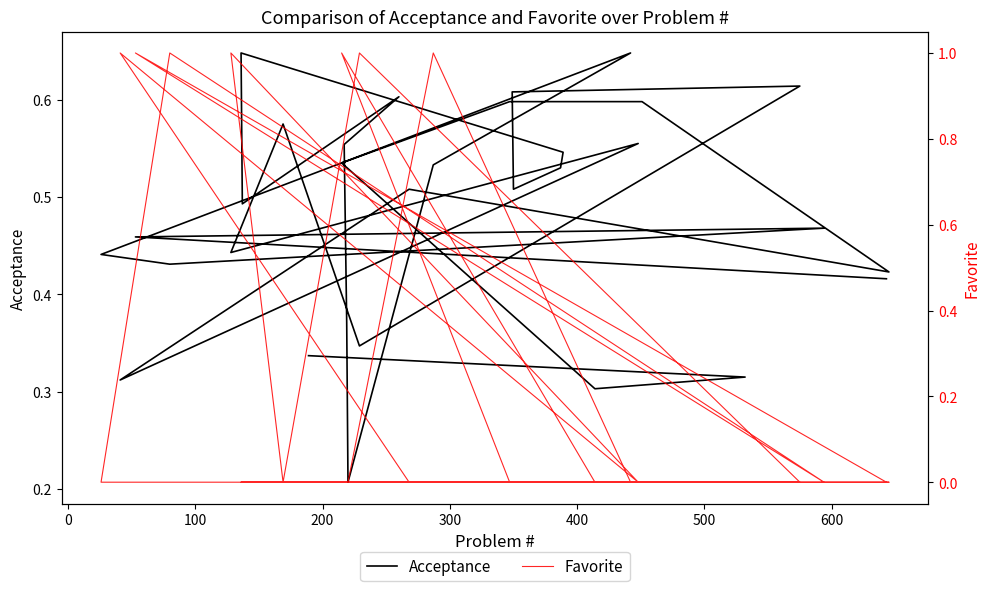

Reading left to right, what are all the values shown in this chart?

Acceptance: 0.3	0.3	0.3	0.5	0.6	0.6	0.4	0.5	0.3	0.6	0.4	0.6	0.3	0.6	0.6	0.5	0.5	0.5	0.6	0.5	0.6	0.6	0.4	0.2	0.5	0.6	0.4	0.4	0.5	0.5	0.4
Favorite: 0.0	0.0	0.0	1.0	0.0	0.0	0.0	0.0	1.0	0.0	1.0	0.0	1.0	0.0	0.0	0.0	0.0	0.0	0.0	0.0	0.0	0.0	0.0	0.0	1.0	0.0	0.0	1.0	0.0	1.0	0.0